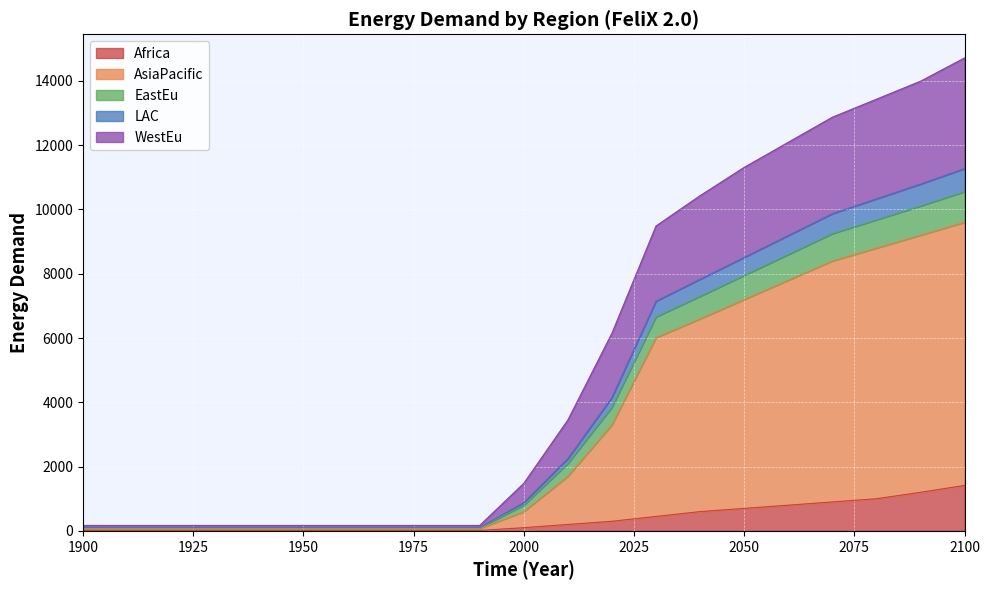

What is the total value across all series at 2100?

14714.7